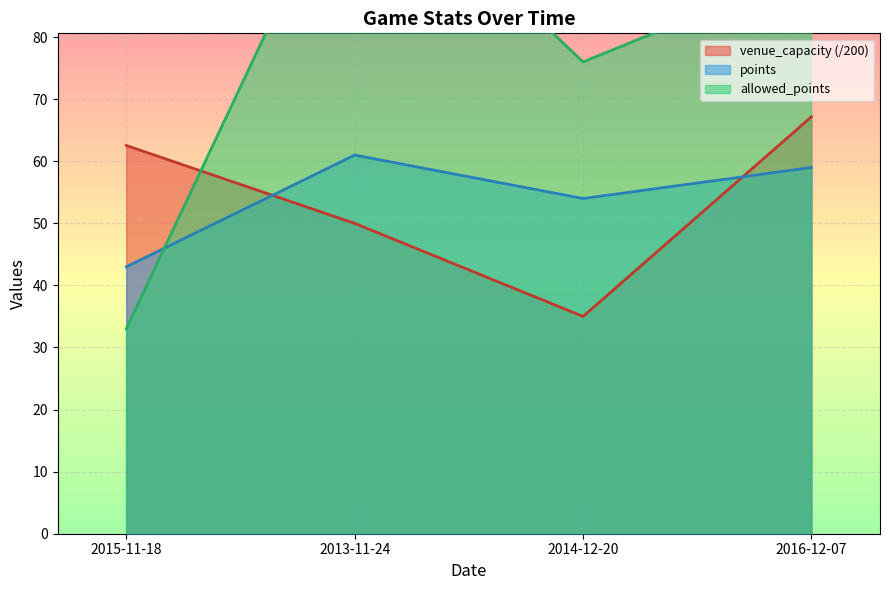

What are all the series names shown in the legend?

venue_capacity, points, allowed_points